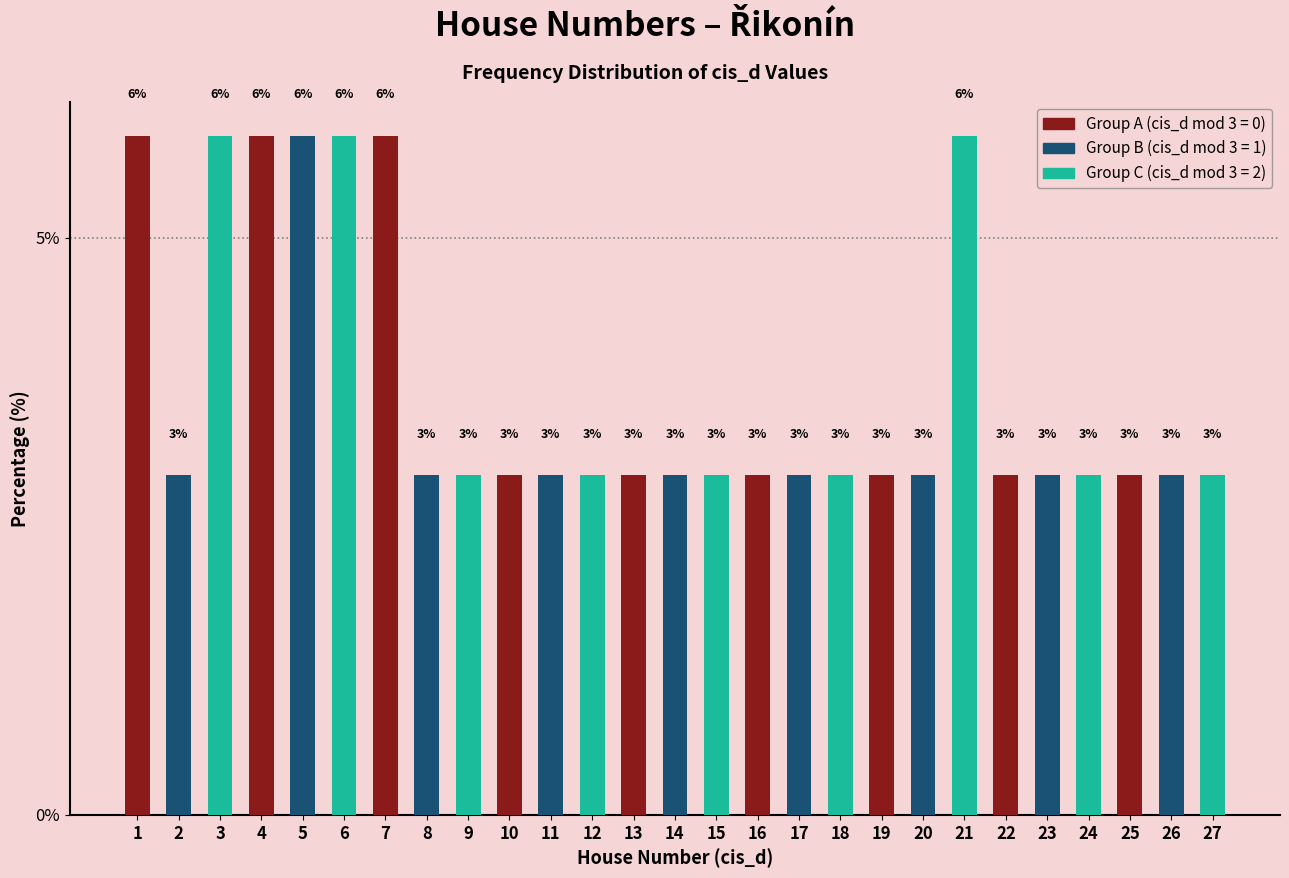

Does the chart contain any negative values?

No